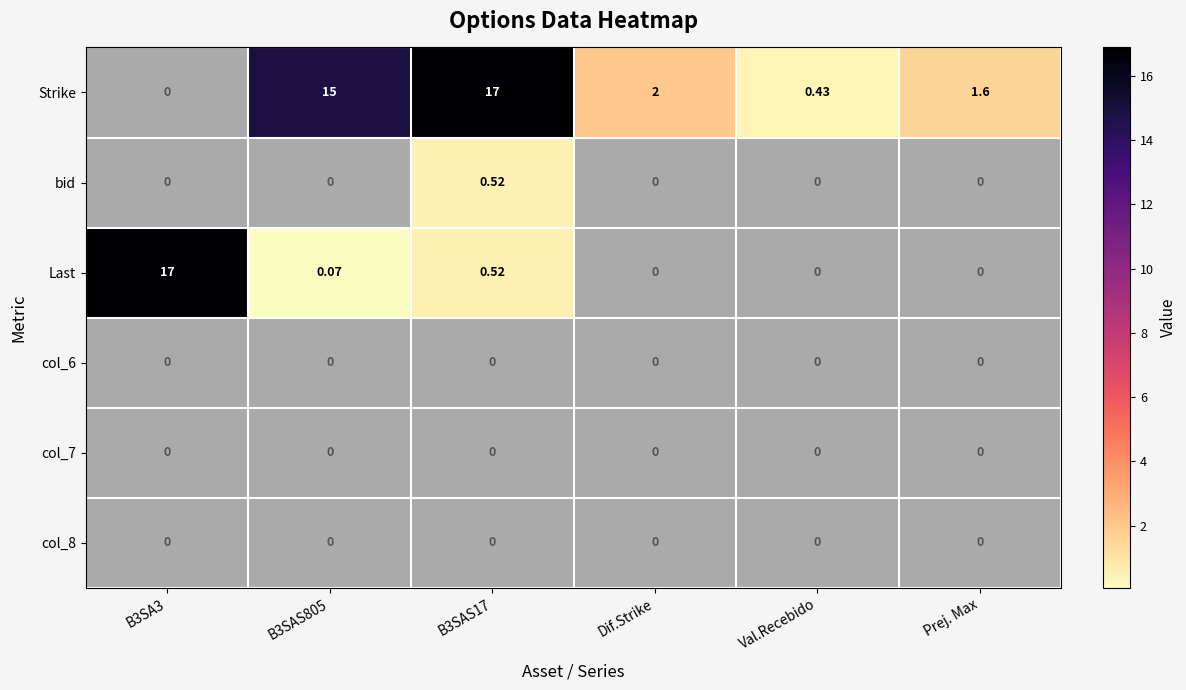

Where is Strike nearest to the value 8?

Dif.Strike